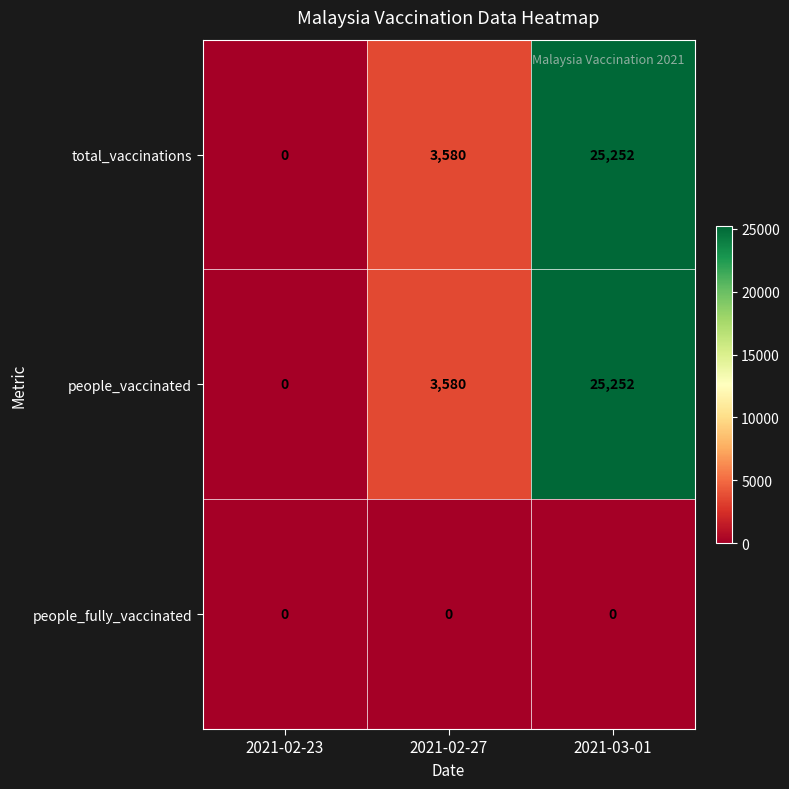

At which category does the chart reach its peak across all series?

2021-03-01